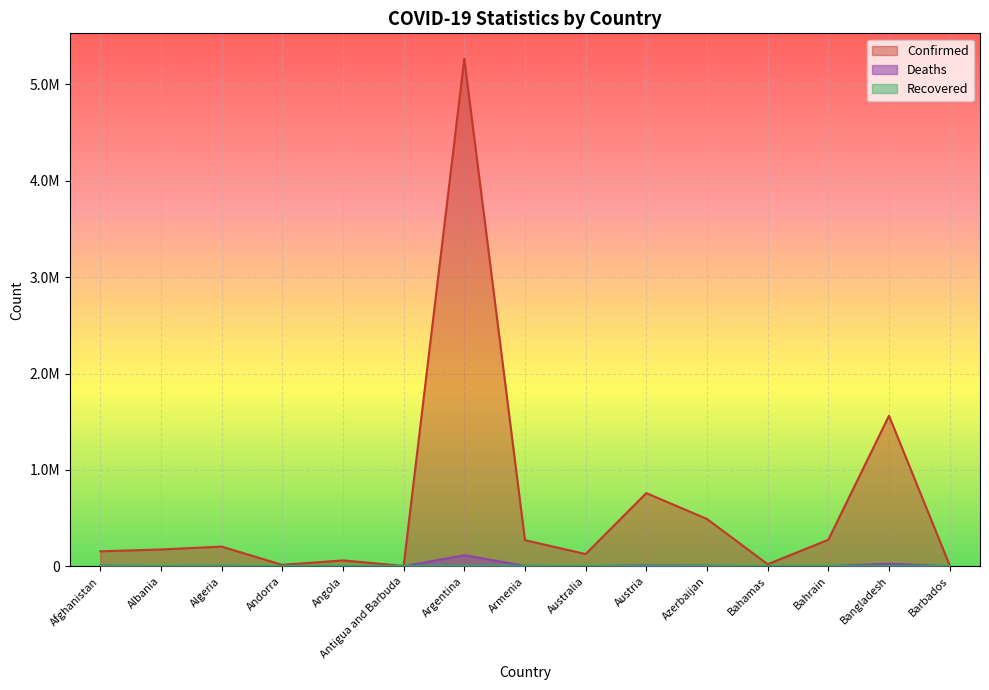

Which series has the largest range (max minus min)?

Confirmed